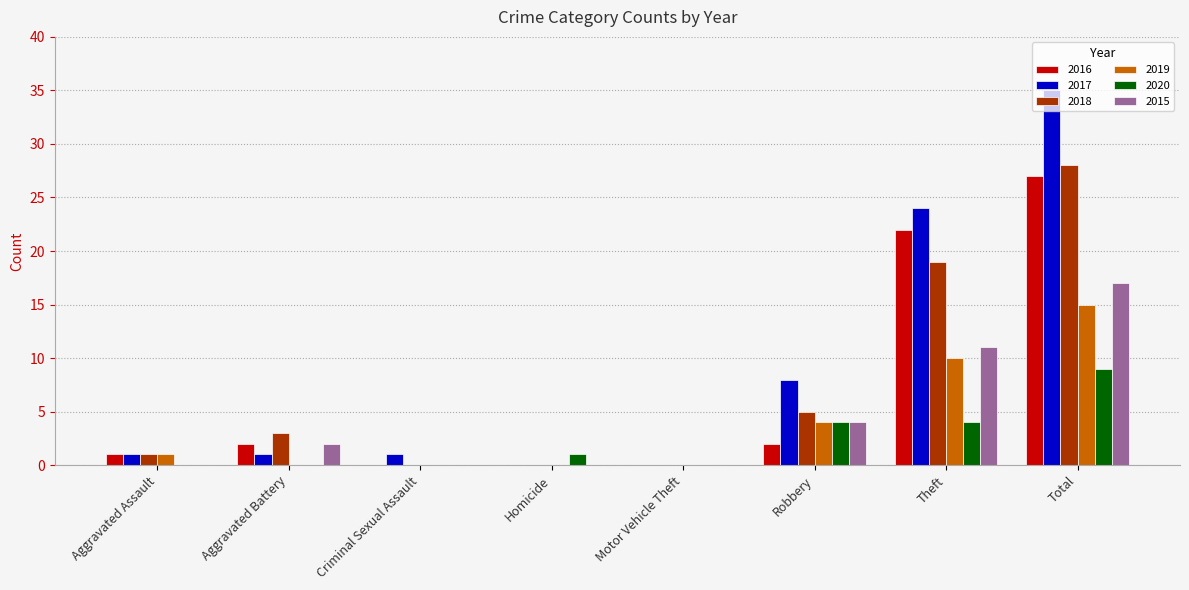

What is the sum of the 2019 values at Theft and Homicide?

10